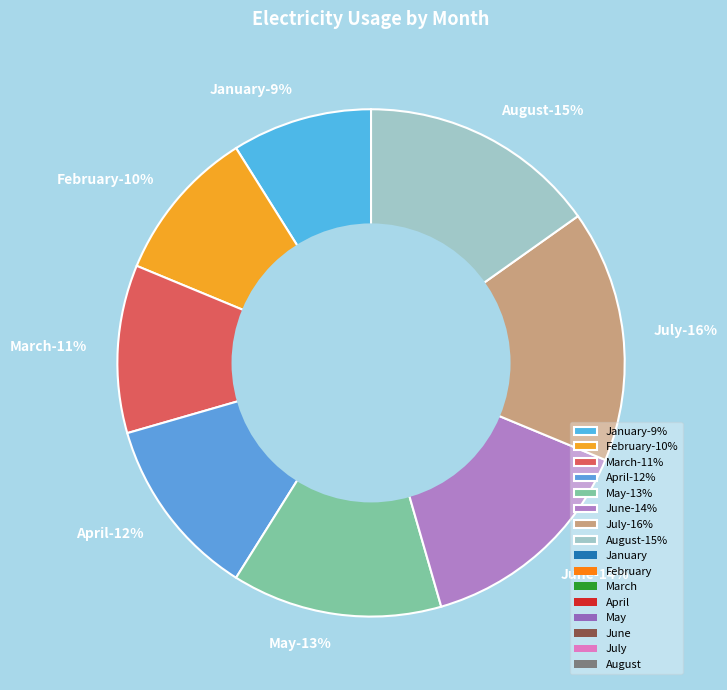

Which category has the biggest portion of the pie?

July